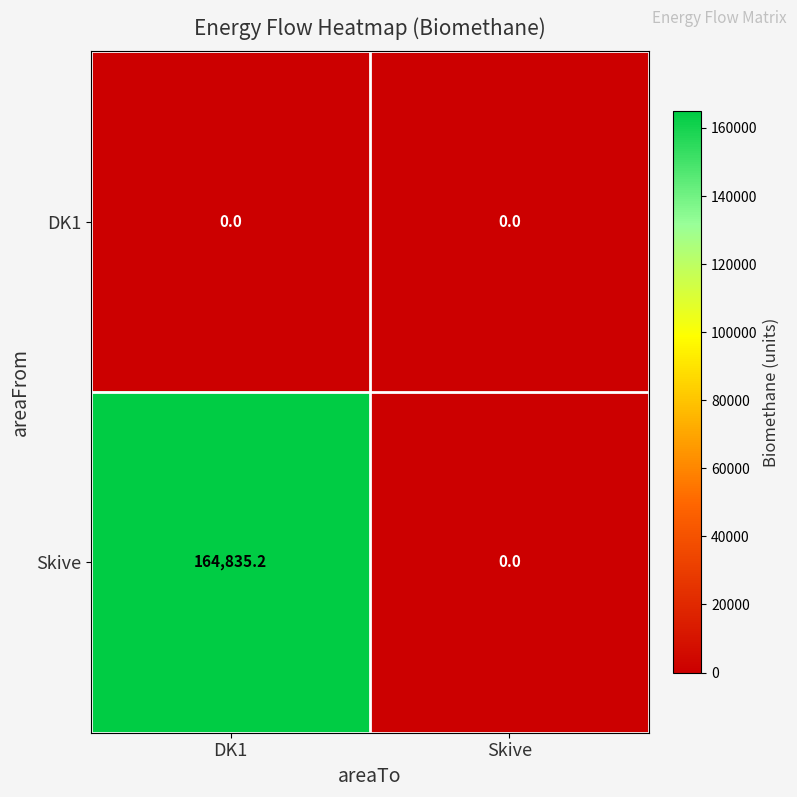

Which series has the largest total across all categories?

Skive